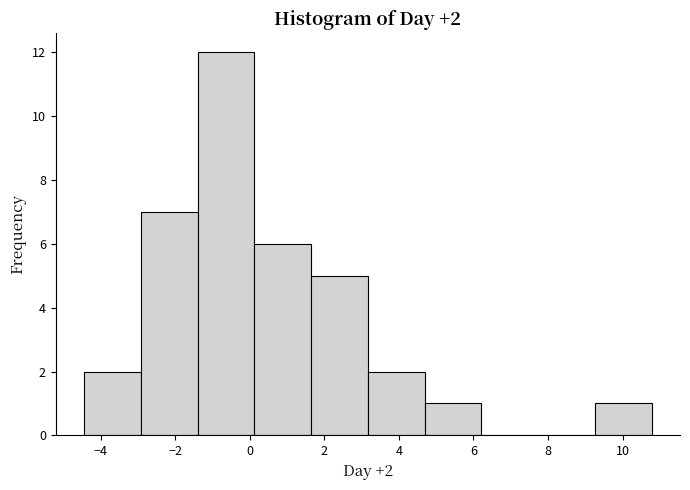

Over which range of the x-axis is the bar tallest?

-1.4 to 0.2